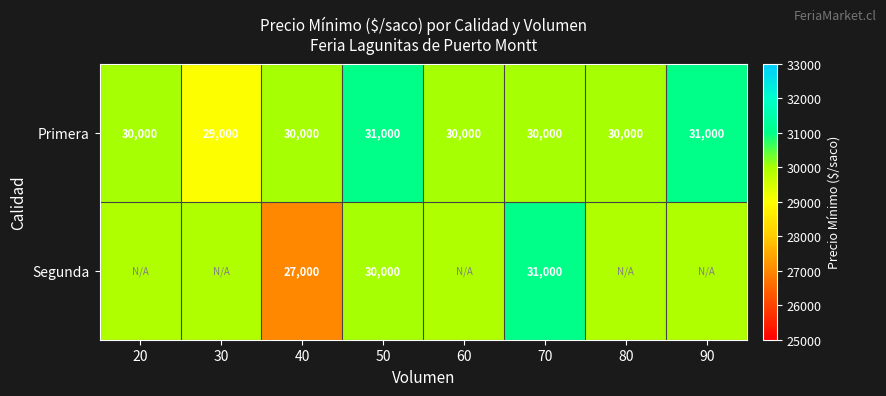

Rank the series at 40 from highest to lowest value.

Primera, Segunda